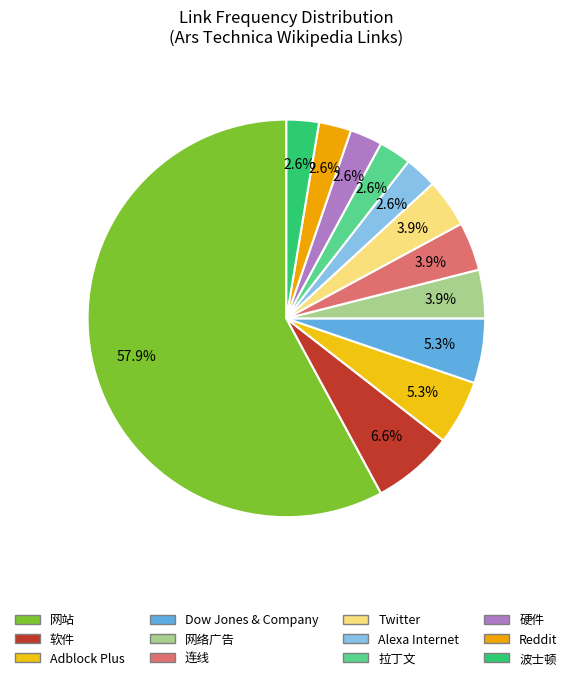

Which category has the biggest portion of the pie?

网站